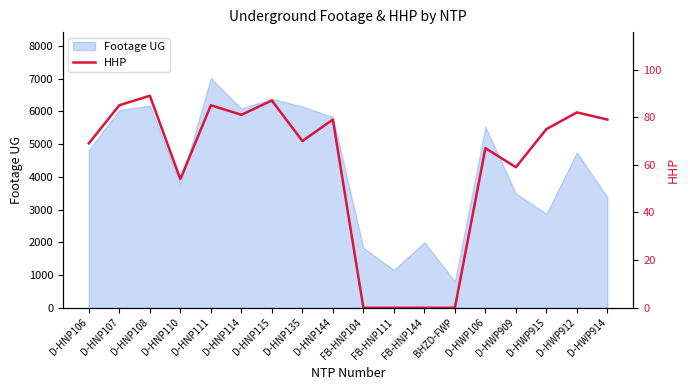

Reading left to right, transcribe all the data shown in this chart.

69	85	89	54	85	81	87	70	79	0	0	0	0	67	59	75	82	79